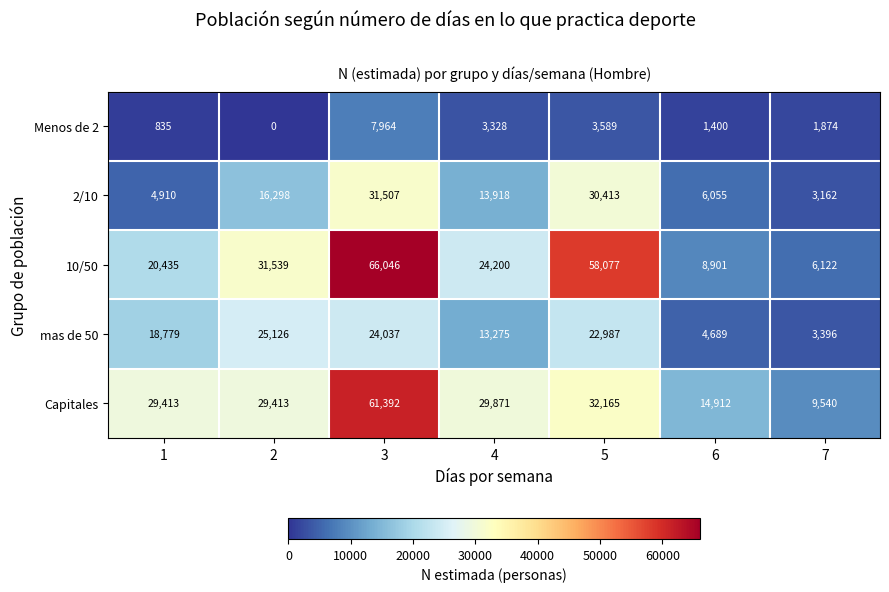

Which series has the largest total across all categories?

10/50